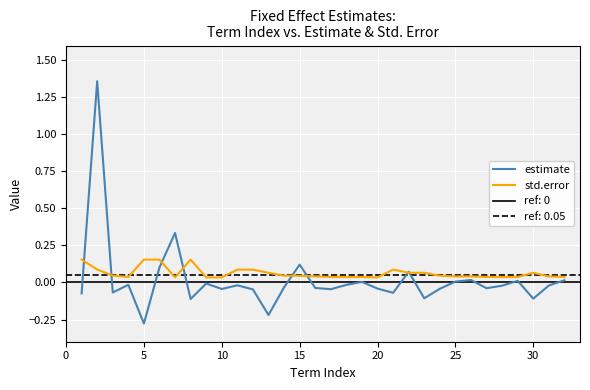

How many interior local peaks does the std.error series have?

7